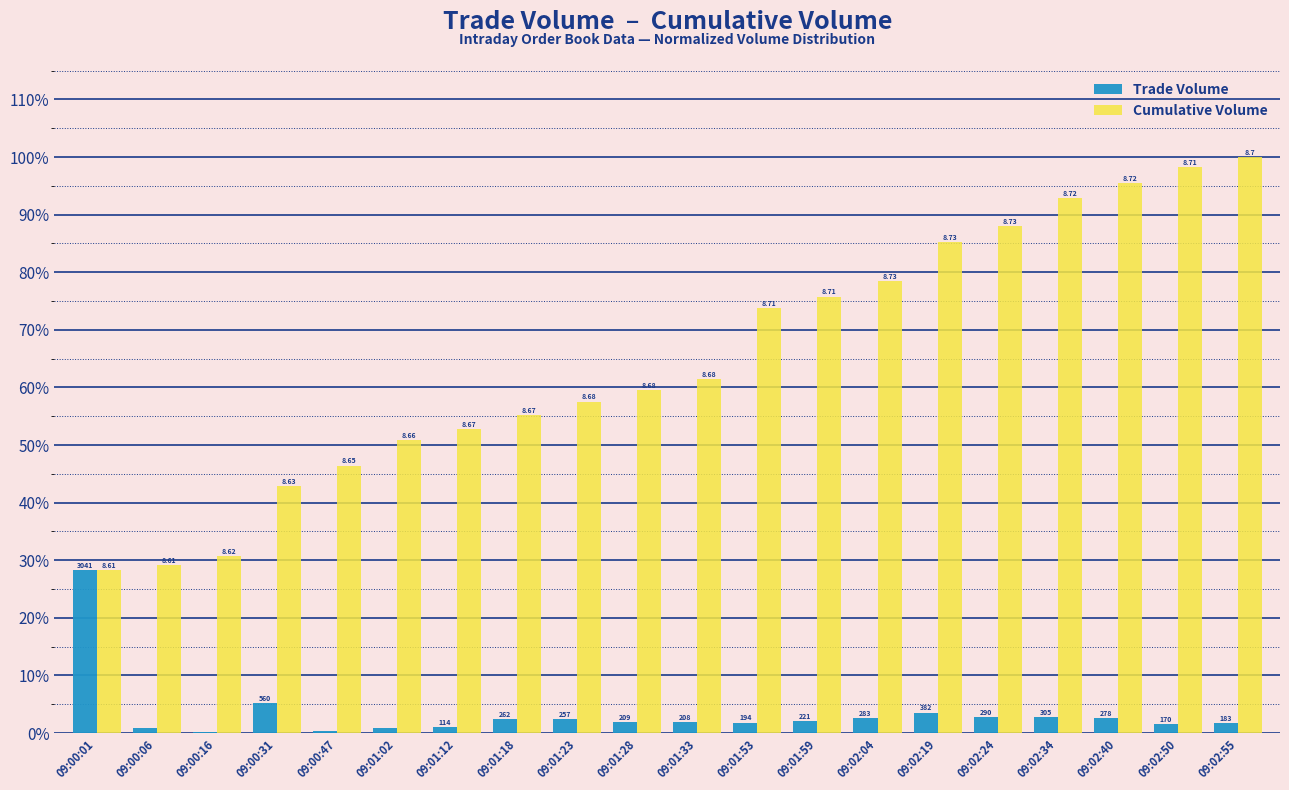

What are all the series names shown in the legend?

Trade Volume, Cumulative Volume